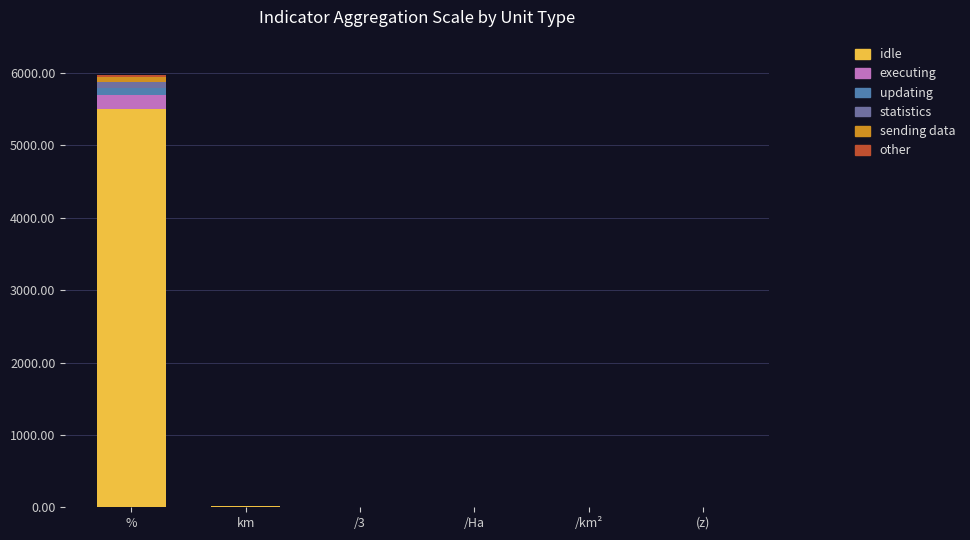

The value of idle at /km² is 2. True or false?

False